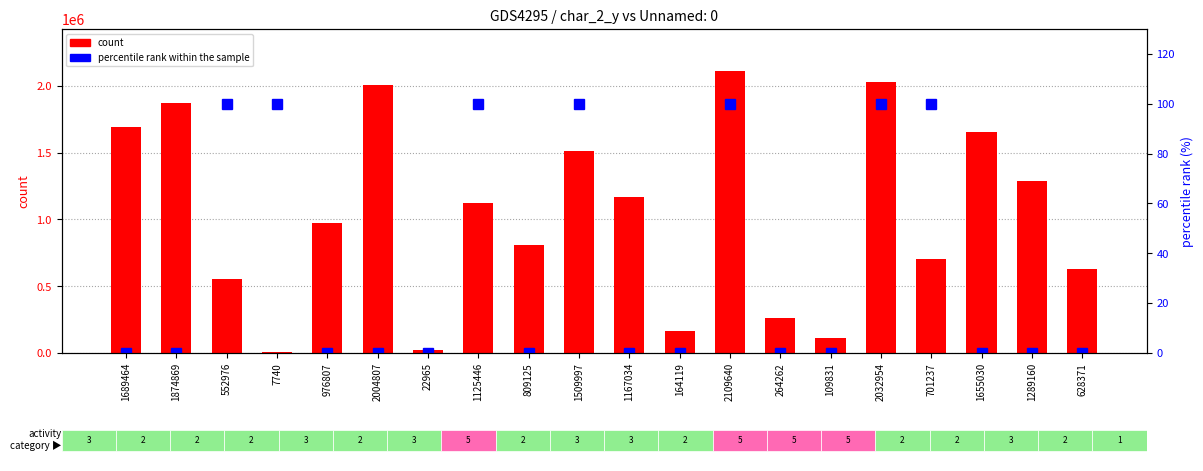

What is the value of the count bar at the 1st from the left?

1689464